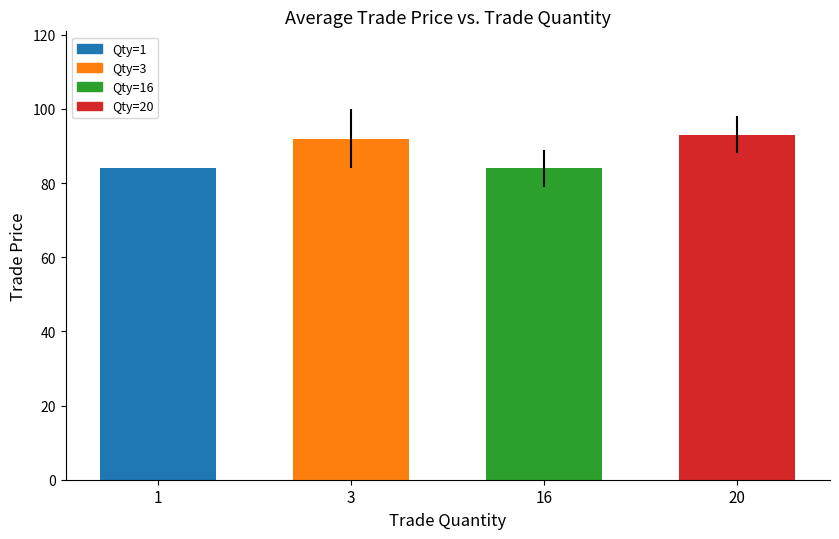

Between 16 and 3, which is larger?

3